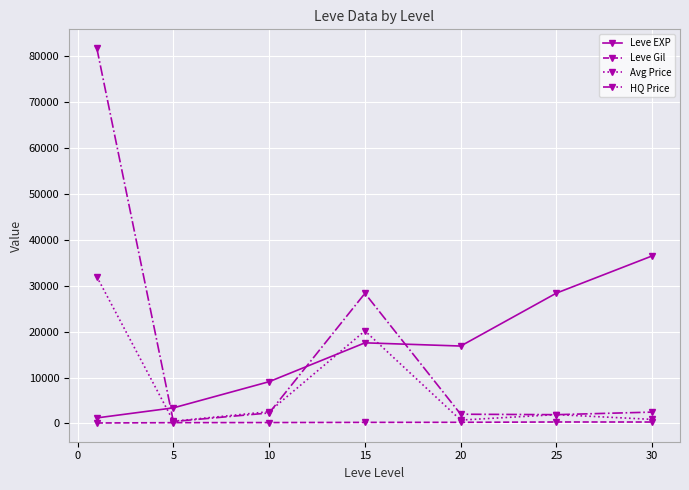

After their last crossing, which series has the higher values: HQ Price or Leve EXP?

Leve EXP